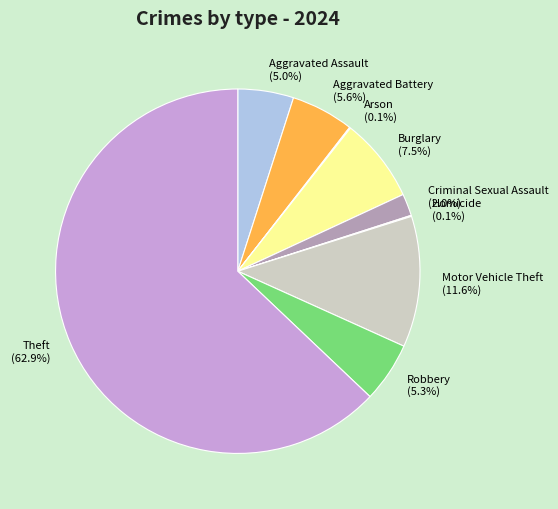

What is the largest slice in the pie chart?

Theft